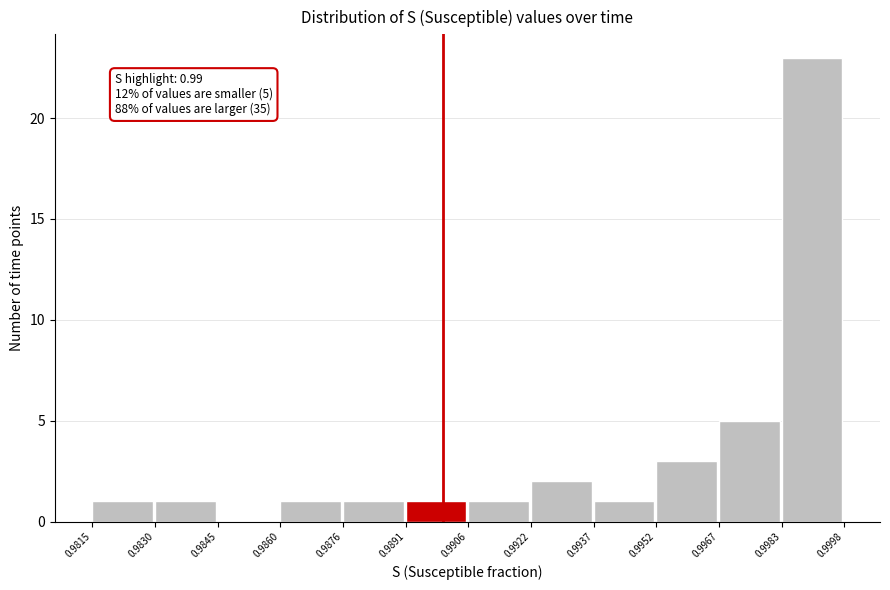

Which range on the x-axis has the tallest bar?

0.9983 to 0.9998